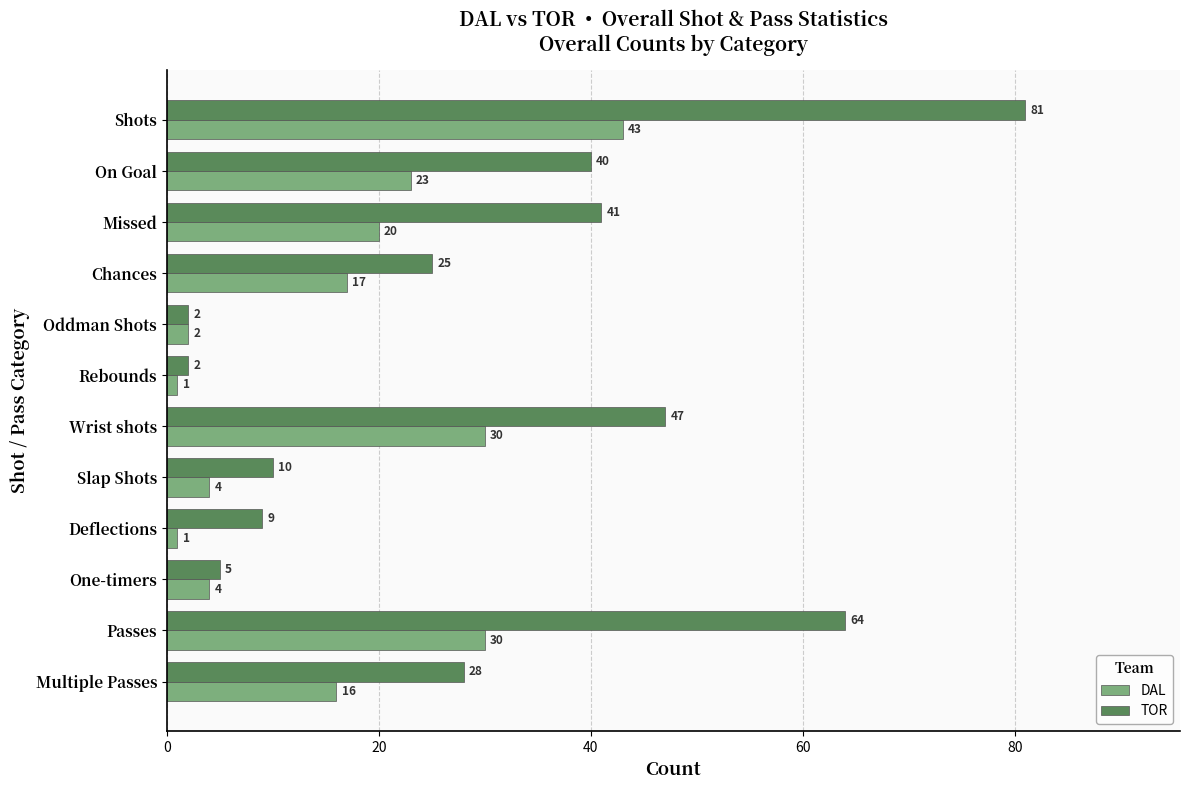

Rank the series by their maximum value, from highest to lowest.

TOR, DAL